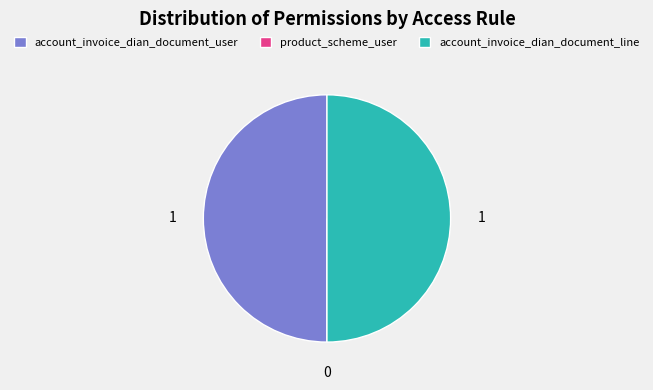

Is it true that account_invoice_dian_document_user is 50% of the pie?

True